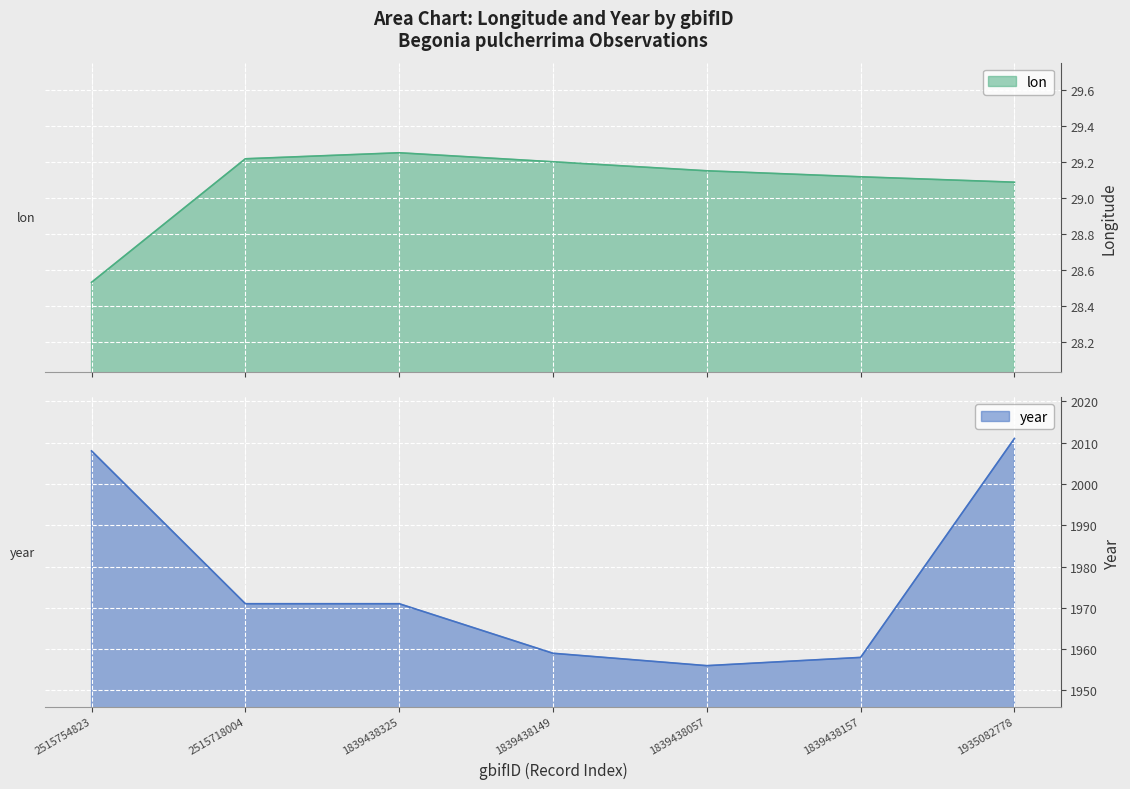

Read the lon value at 2515754823.

28.5